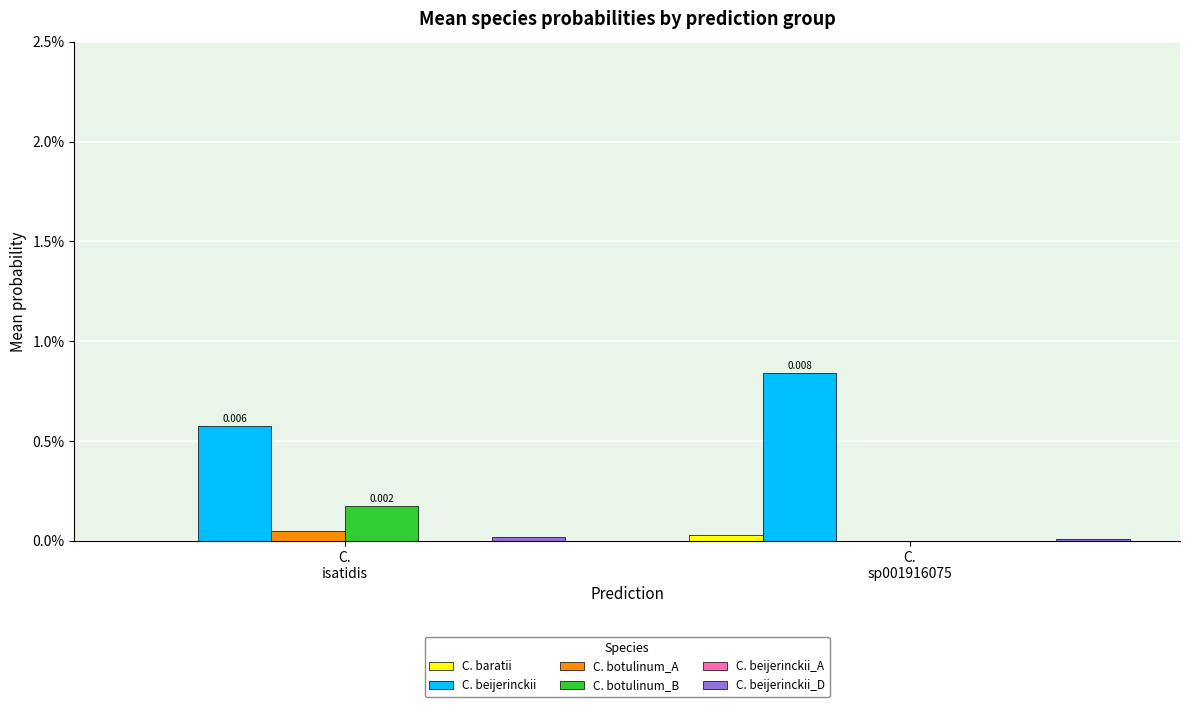

At which label does C. beijerinckii reach its minimum?

C.
isatidis